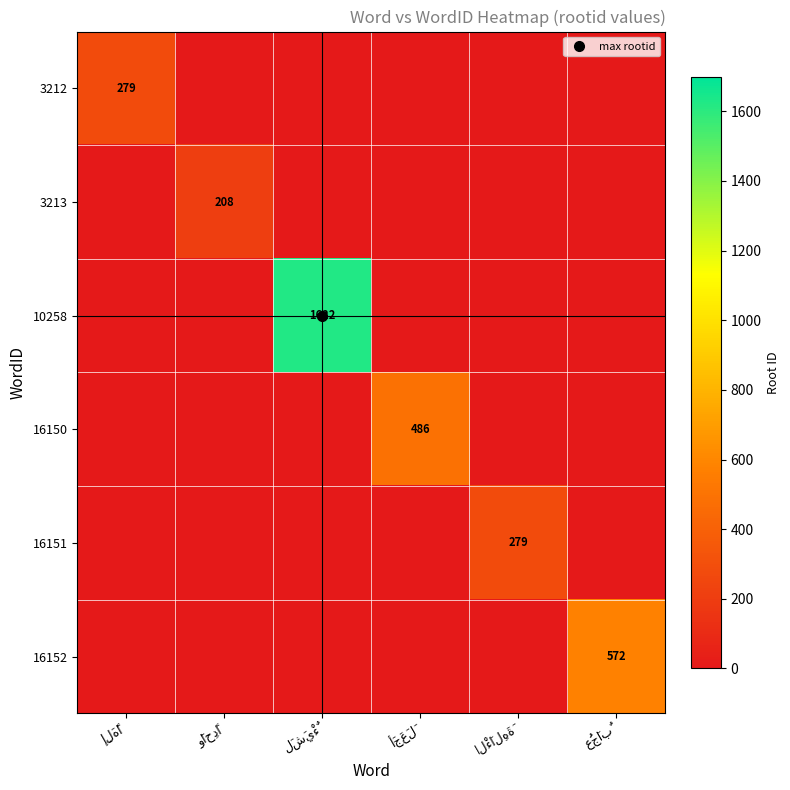

Which has a higher value, أَجَعَلَ or وَاحِدًا?

أَجَعَلَ